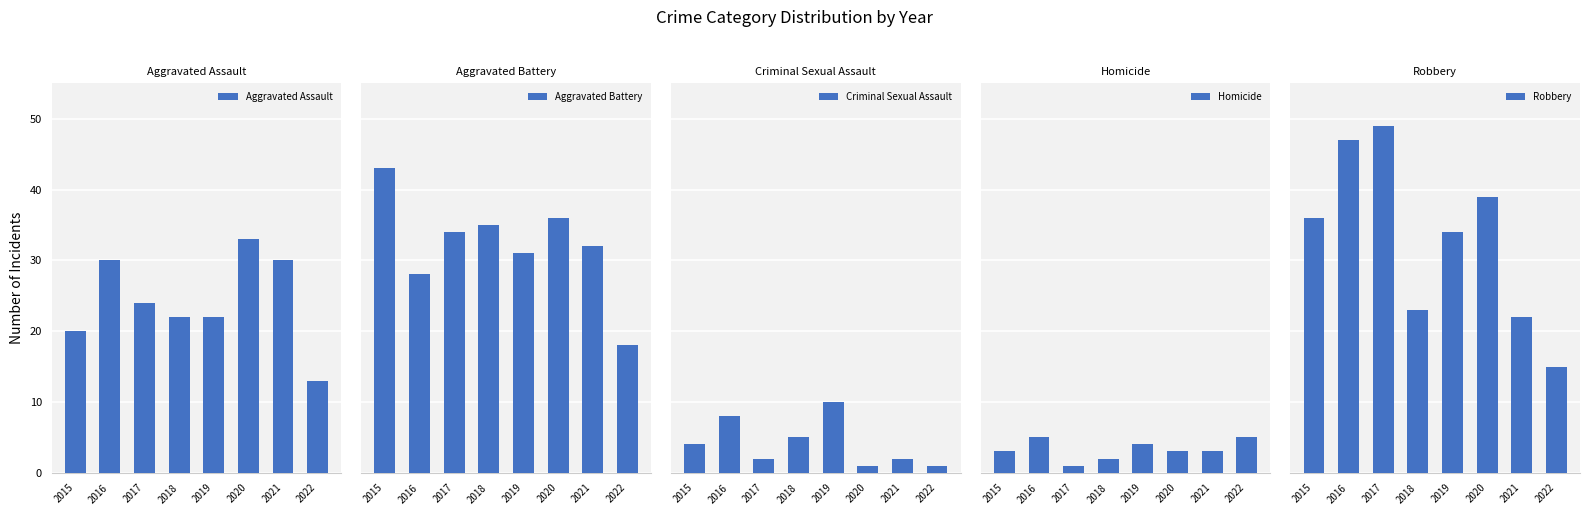

Which category has the lowest value in the Aggravated Battery series?

2022